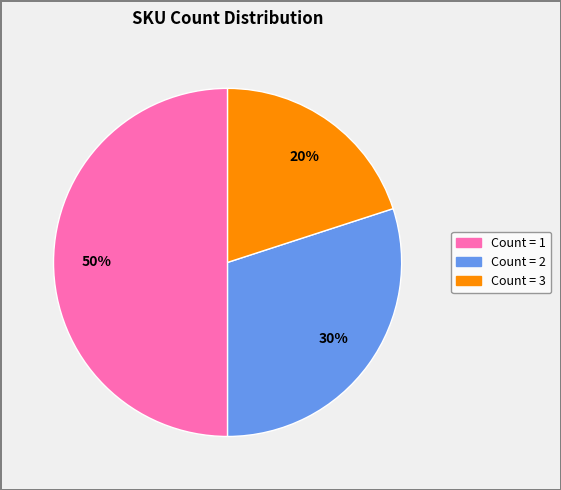

To the nearest percent, what is the difference between the largest and smallest slice percentages?

30%